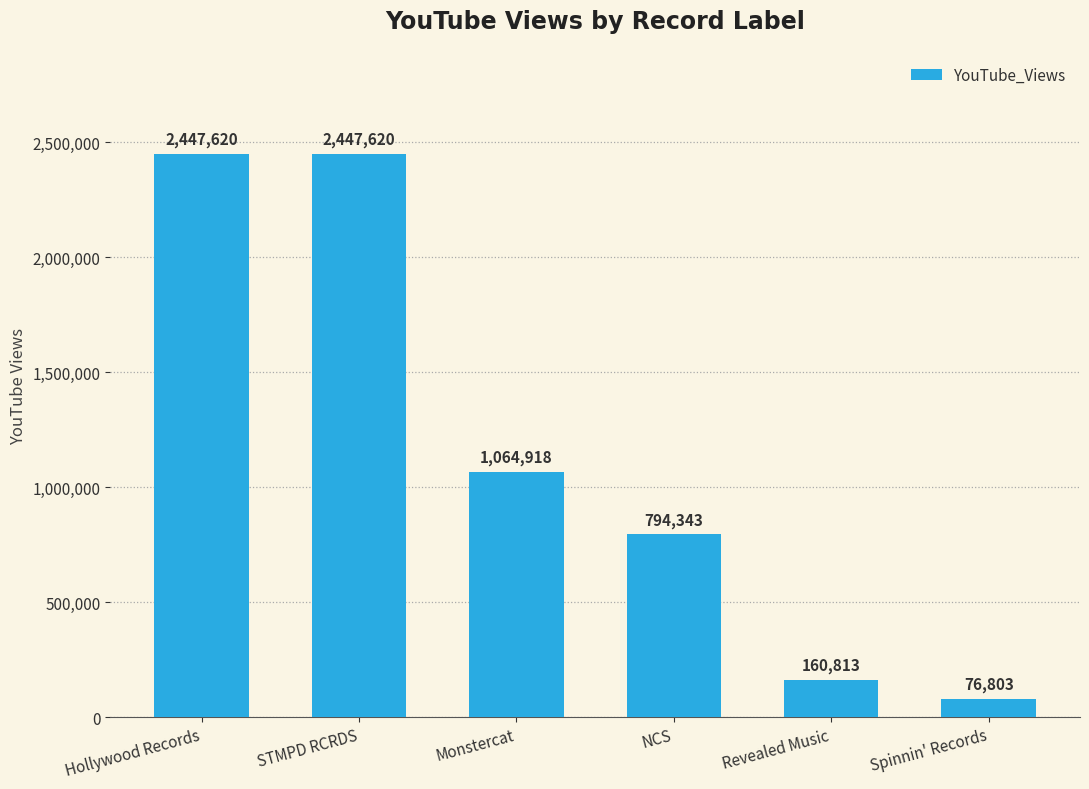

What is the change in value from Hollywood Records to NCS?

-1653277